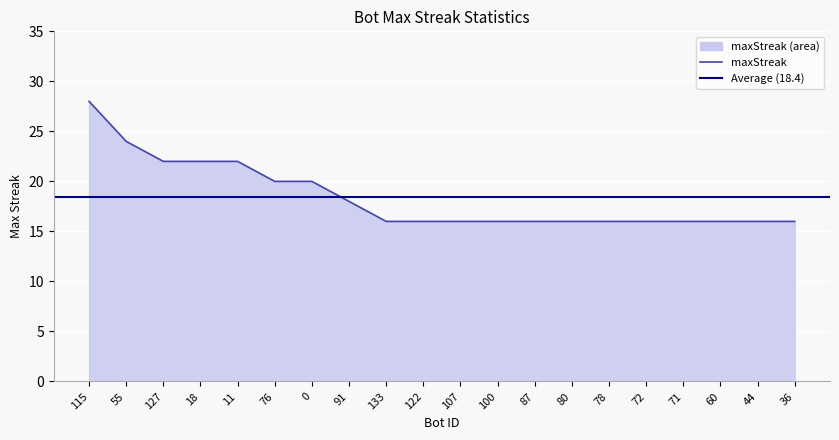

True or false: the data has more than 0 interior local peaks.

False